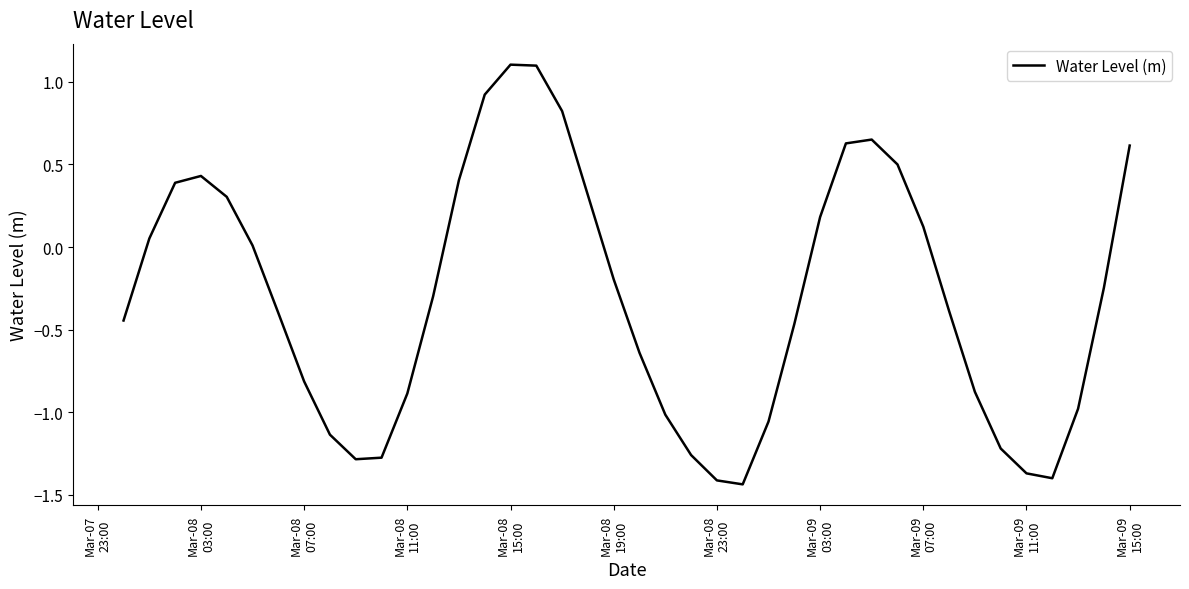

What is the greatest value displayed?

1.1